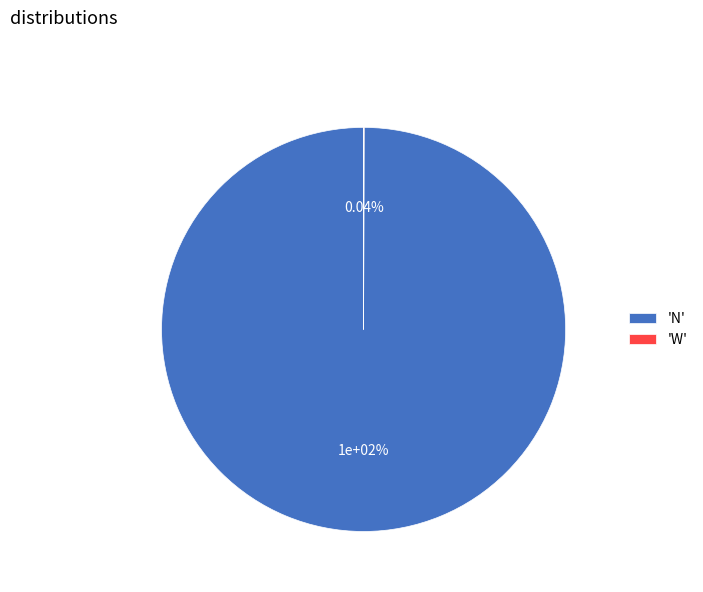

Combined, what portion of the pie is N and W?

100.0%